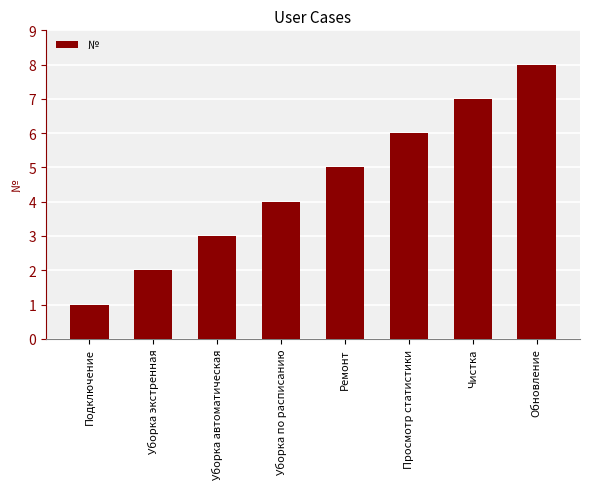

How many data points does each series have?

8